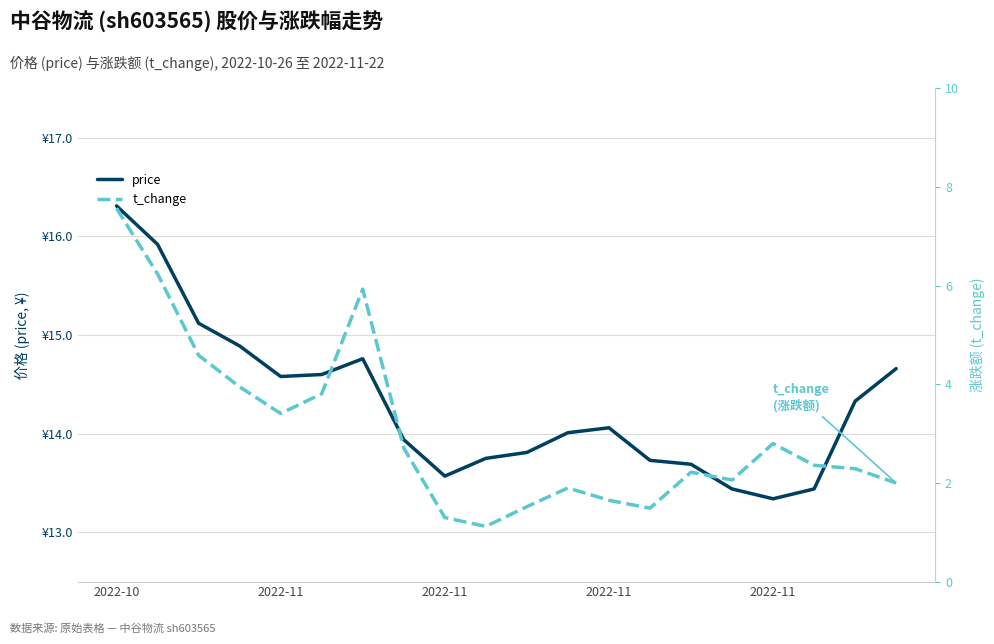

The value of t_change at 9 is 1.1. True or false?

True